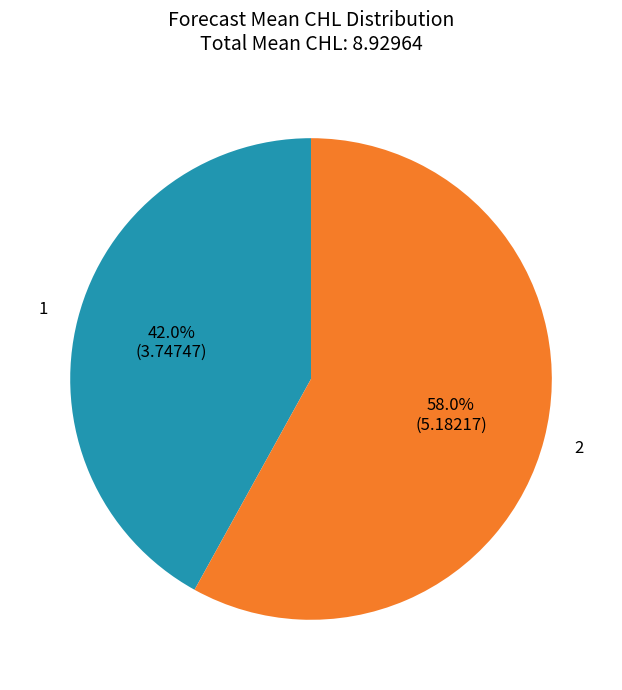

Does any single category account for the majority?

Yes